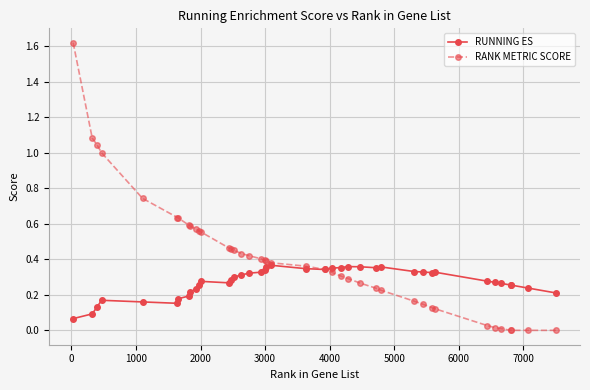

True or false: RUNNING ES has more than 2 points higher than both neighbors.

True